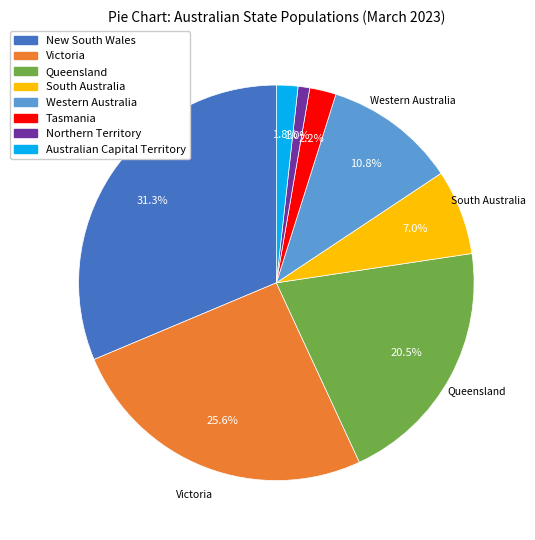

How many slices are in this pie chart?

8